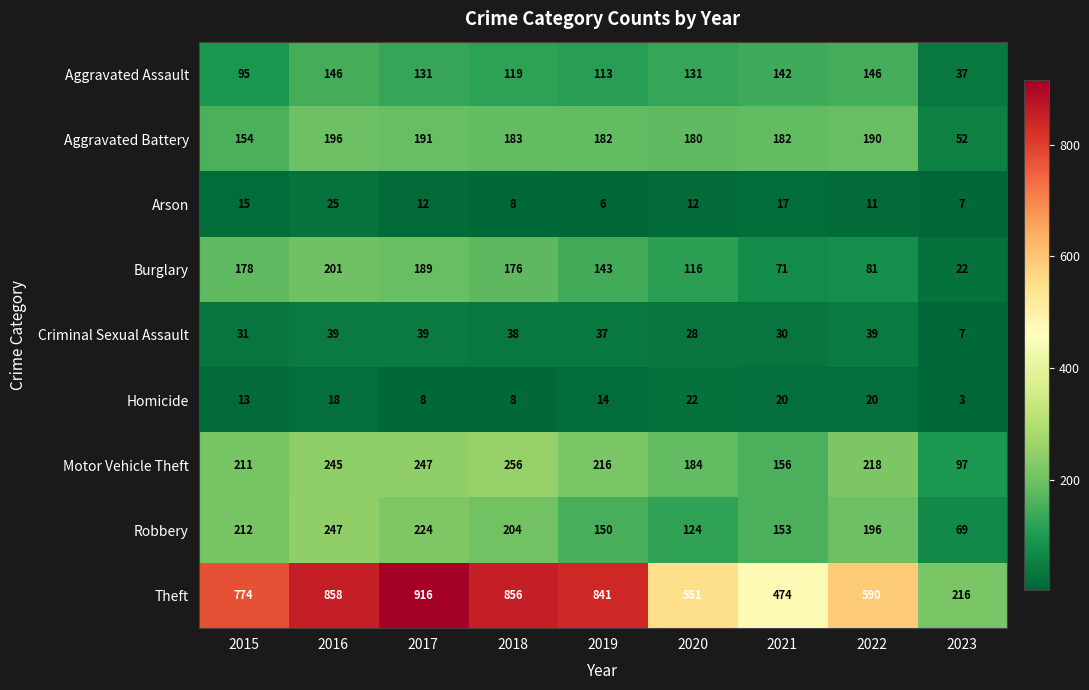

Is it true that Aggravated Battery equals 190 at 2022?

True